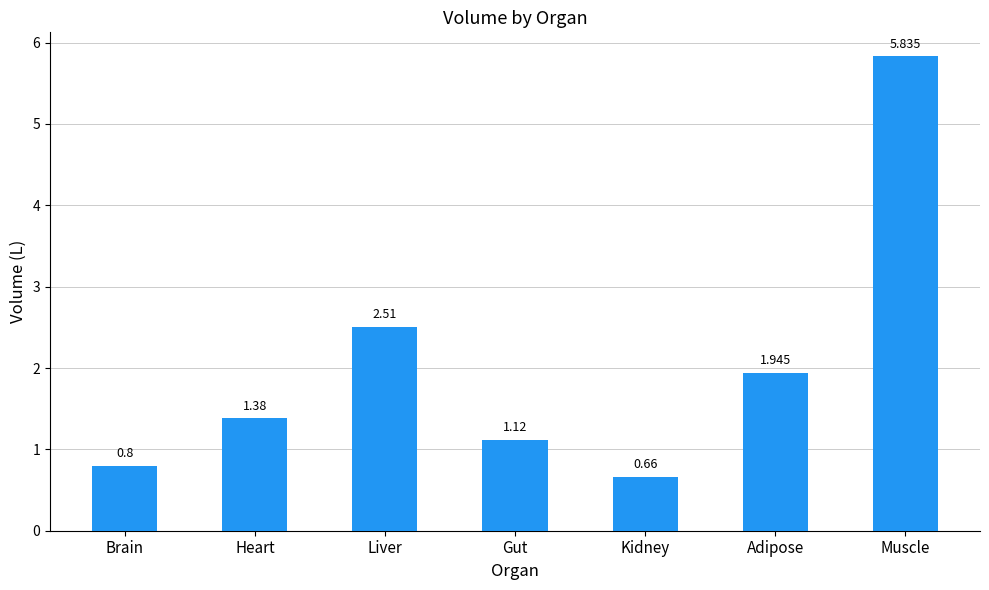

The chart shows a value of 0.5 at Gut. True or false?

False